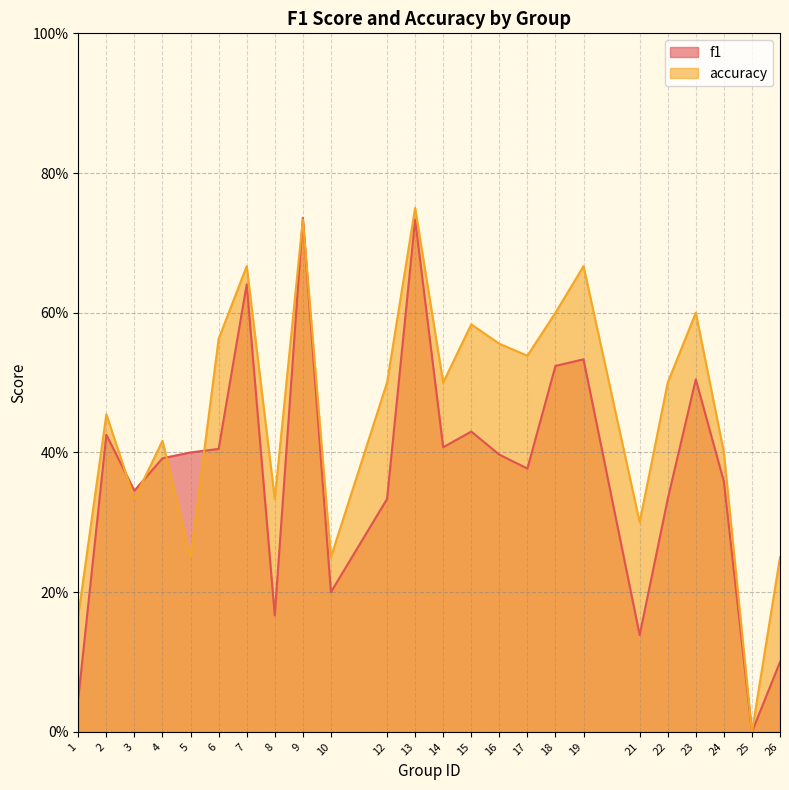

At which category does the chart reach its minimum across all series?

25